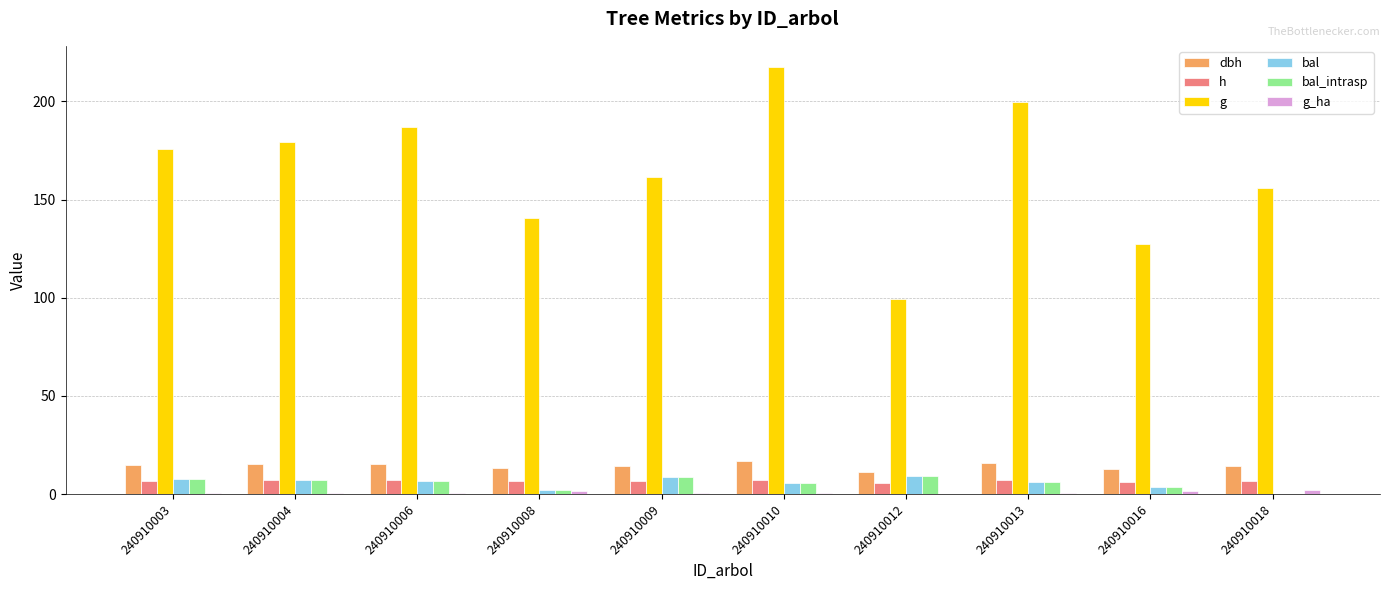

True or false: bal has a value of 7.9 at 240910003.

True